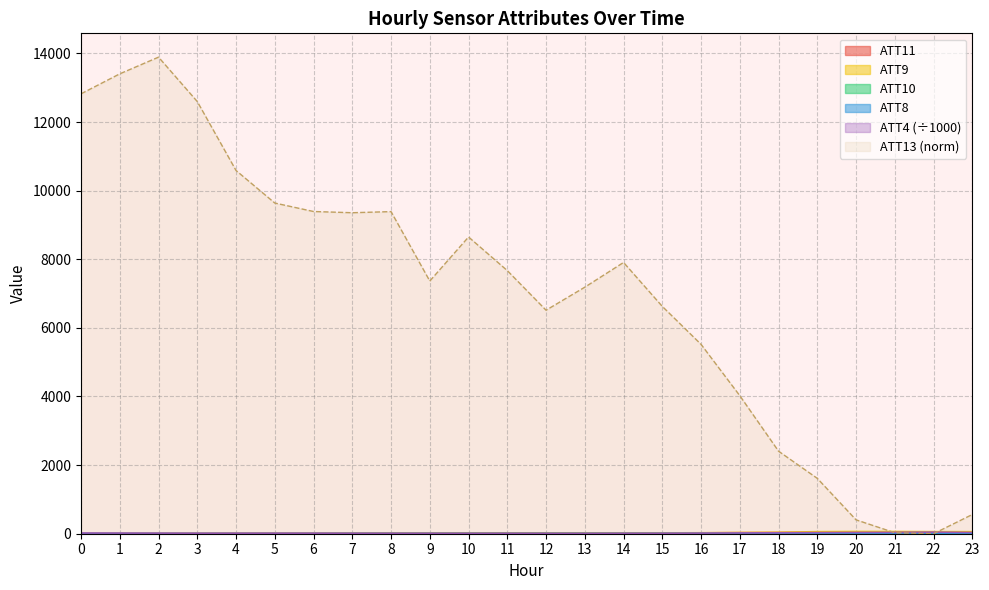

True or false: ATT8 has a value of 8.5 at 18.

False